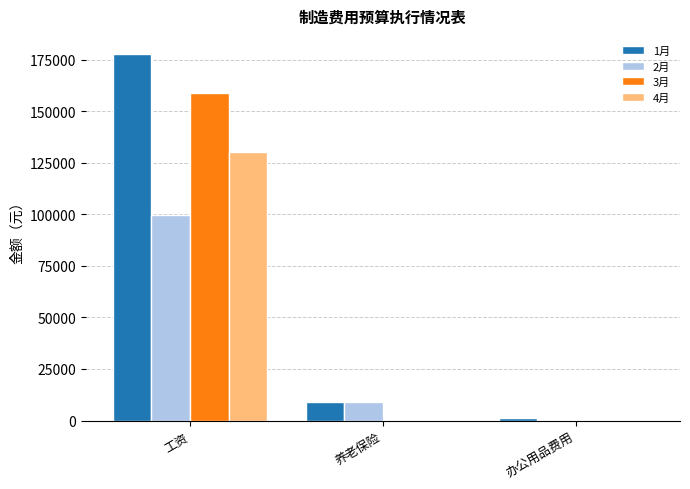

Which series has the widest spread of values?

1月